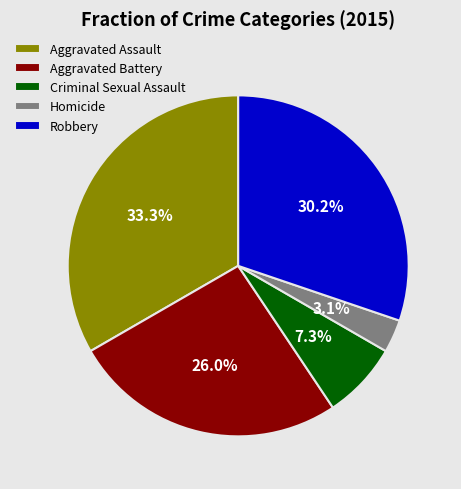

Which category has the smallest portion of the pie?

Homicide